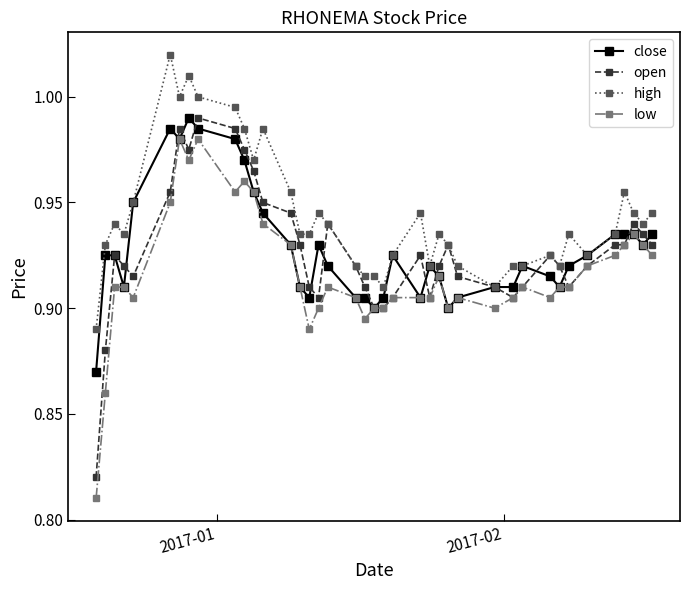

True or false: high has more than 1 interior local peaks.

True